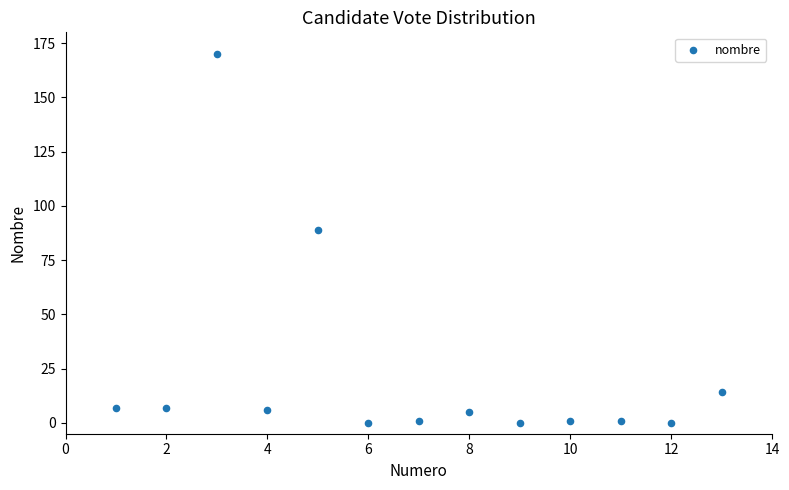

What Y value in the scatter plot is closest to 85?

89